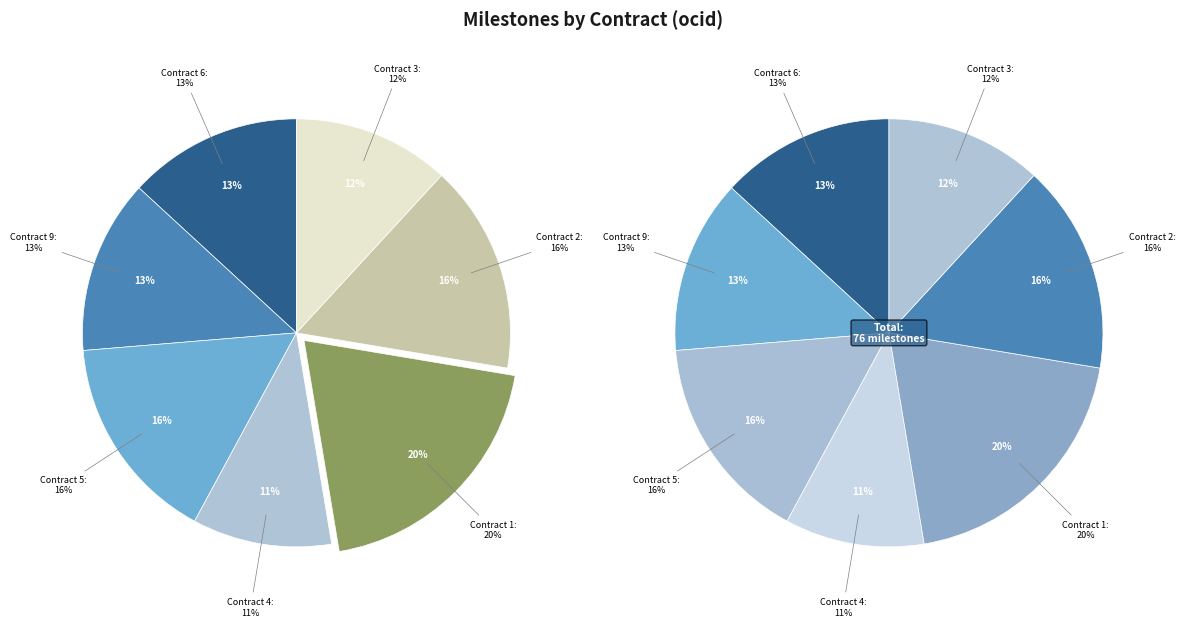

How many segments does this pie chart have?

7